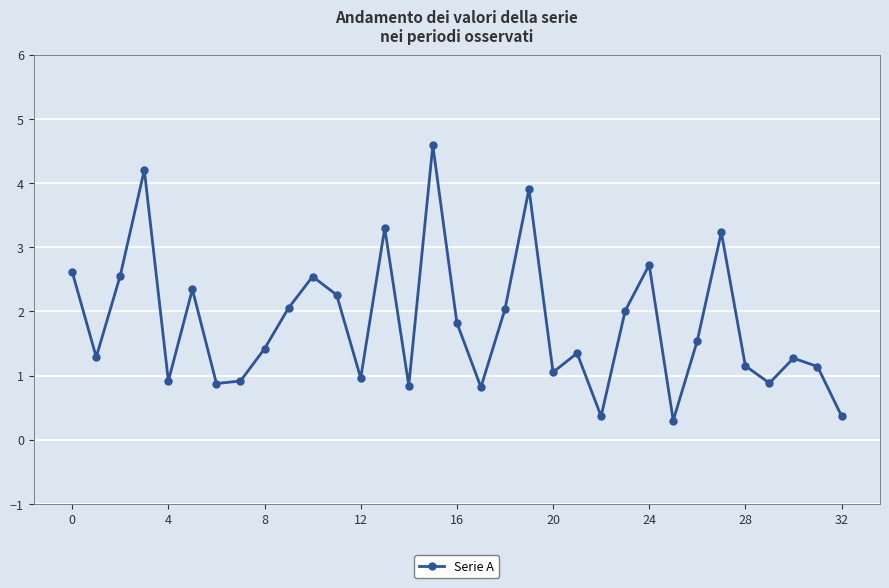

What is the value of the 21st point from the left?

1.1